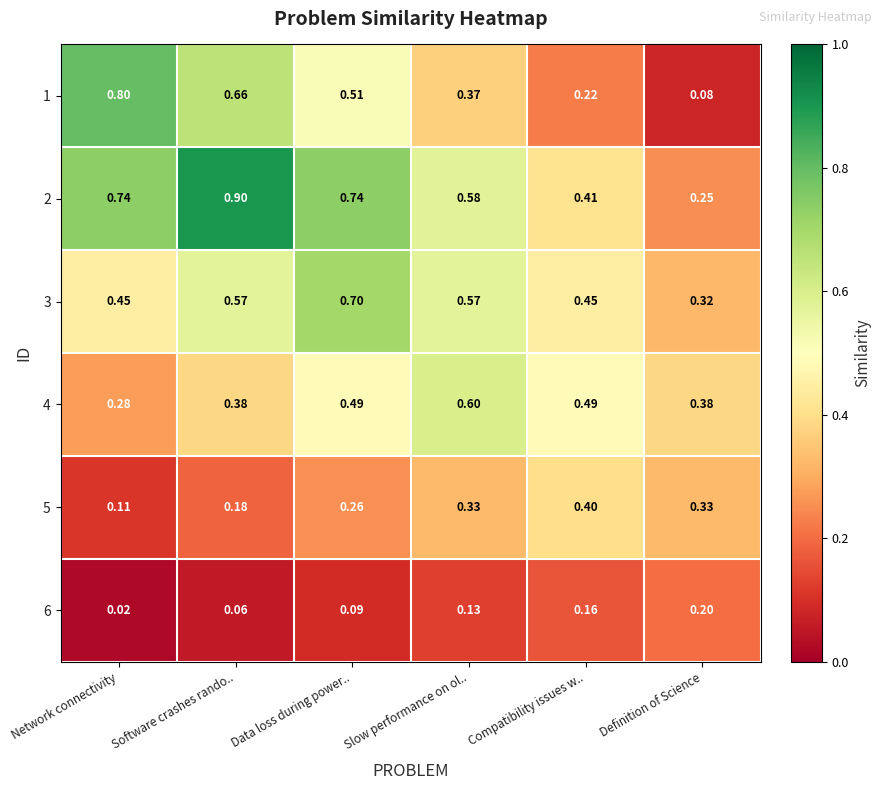

Which category has the highest value across all series?

Software crashes rando..